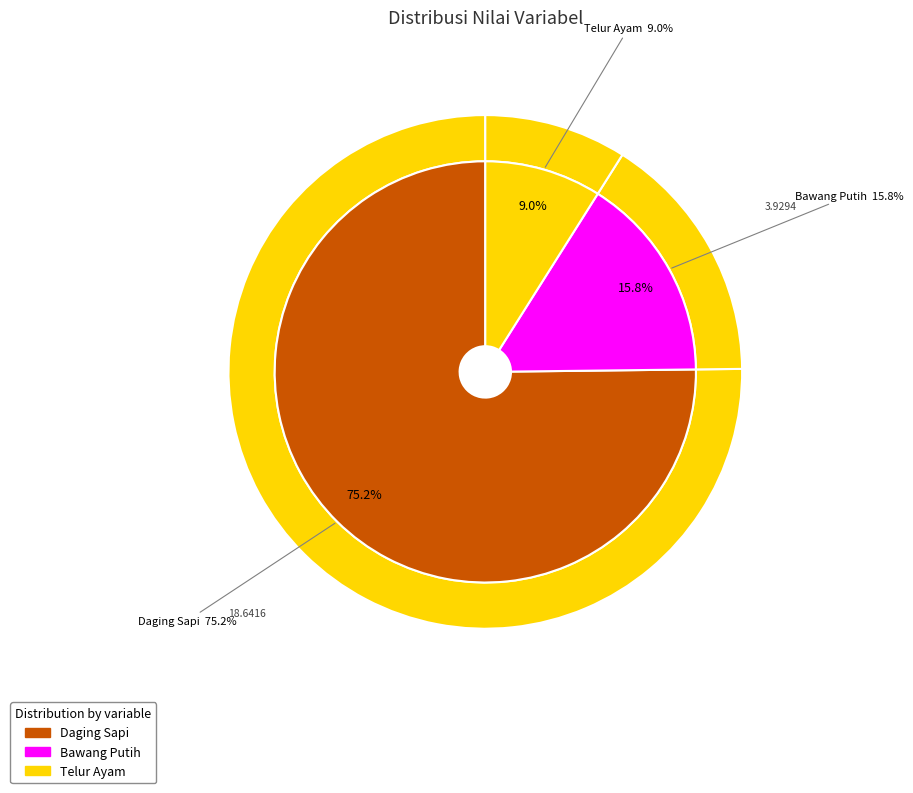

Rank the categories by value from highest to lowest.

Daging Sapi, Bawang Putih, Telur Ayam